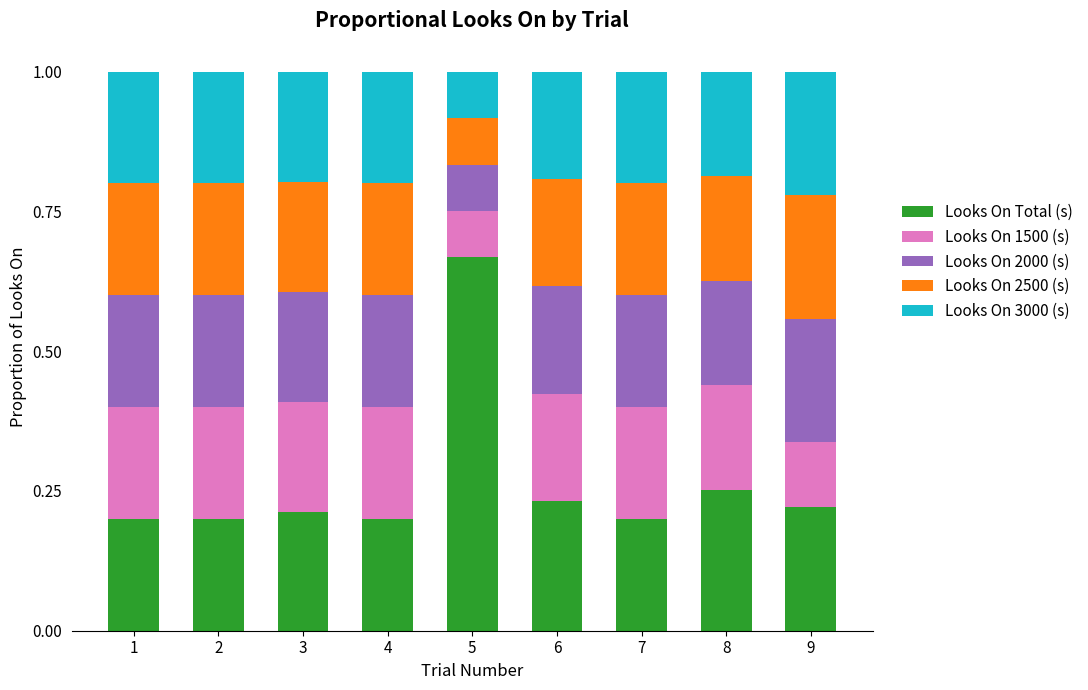

How many bars are there in total?

9